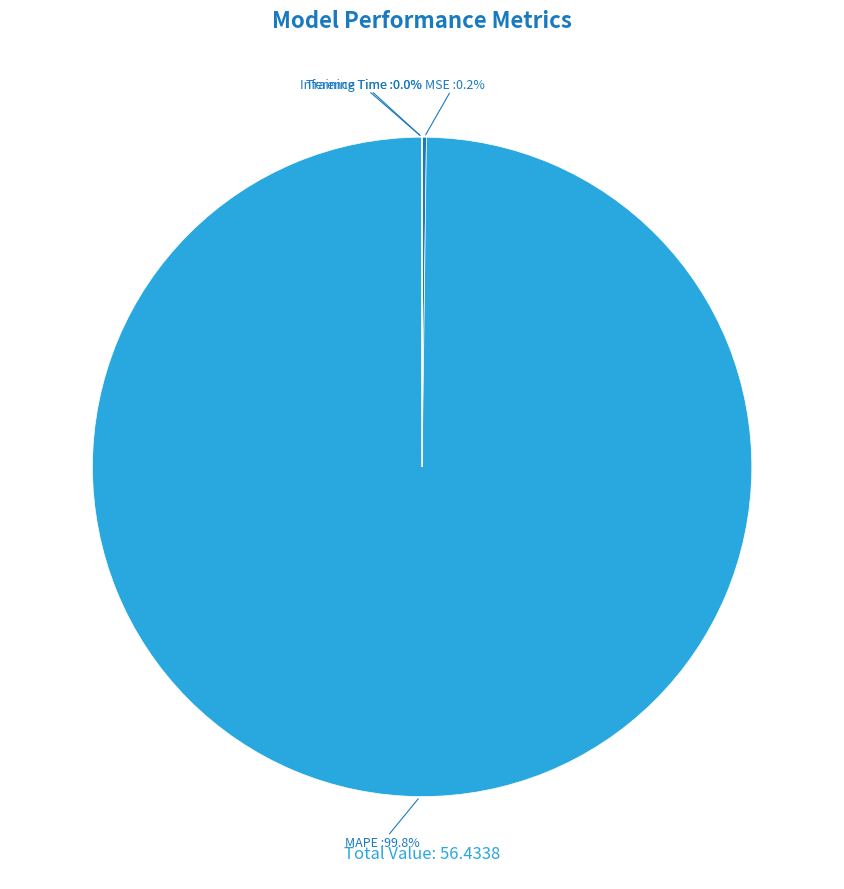

Which slice represents more than half of the pie?

MAPE